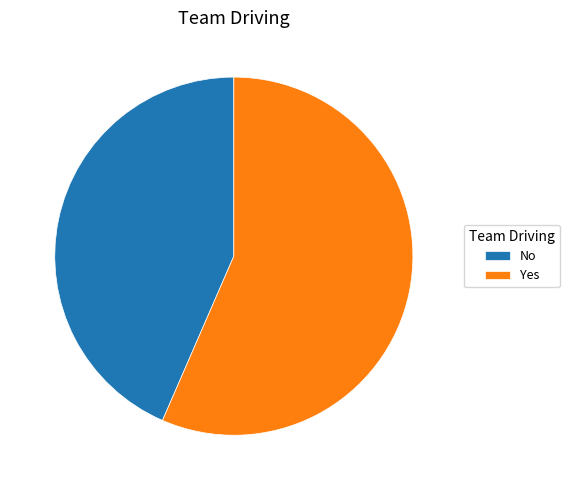

Which has a higher value, Yes or No?

Yes